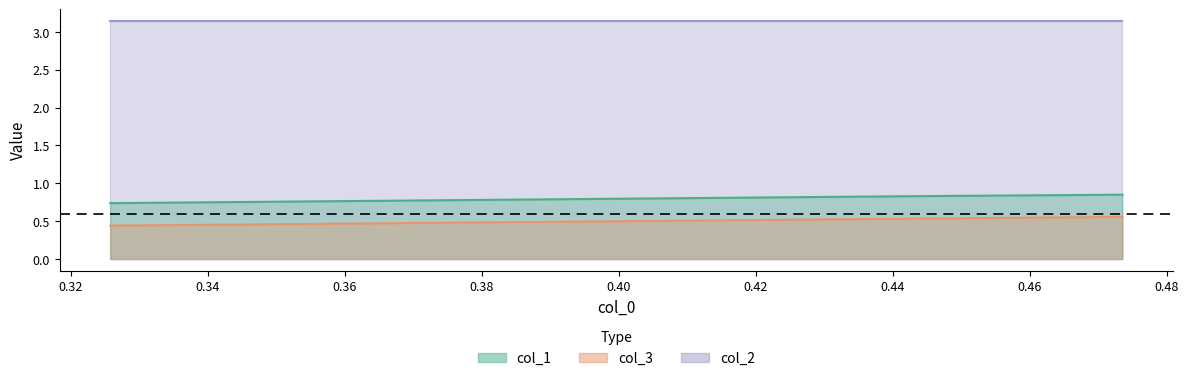

Does the chart have visible grid lines?

No